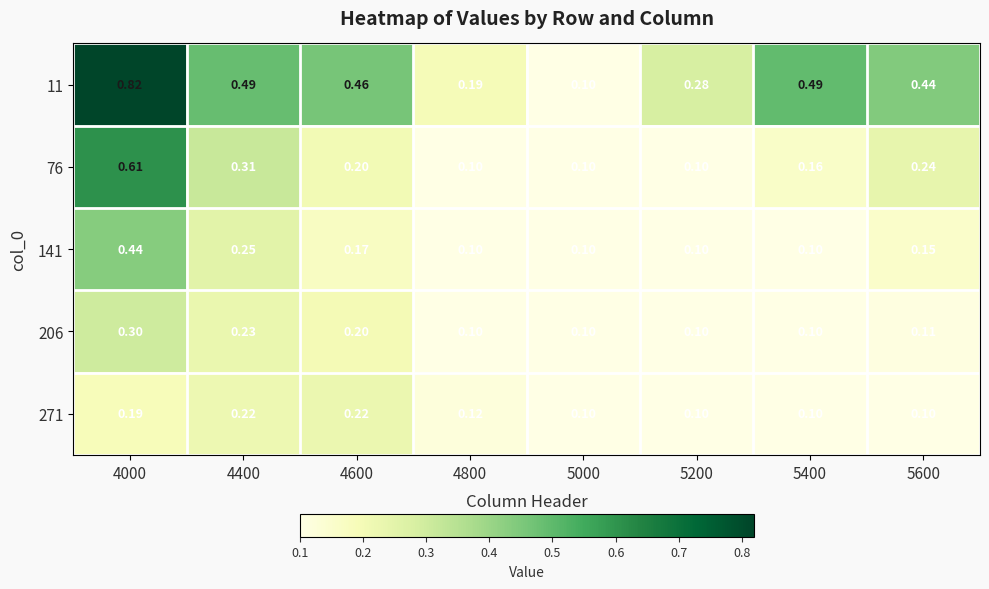

Is the value of 76 at 4800 greater than the value of 271 at 4400?

No